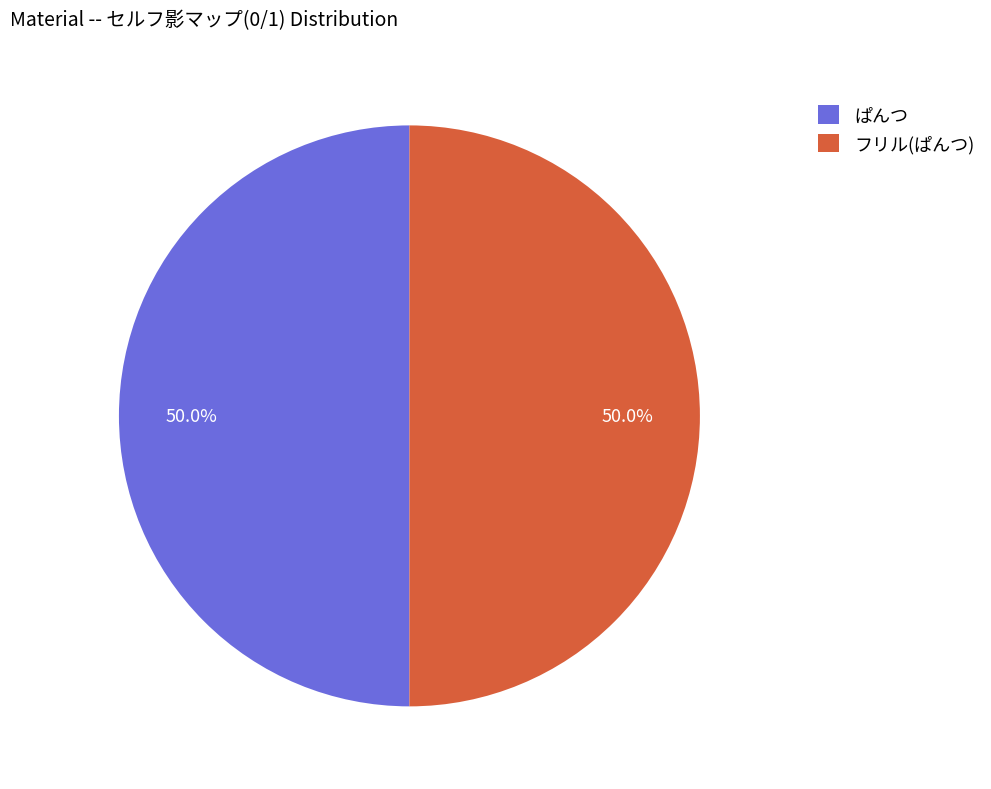

The フリル(ぱんつ) slice represents 9% of the pie. True or false?

False